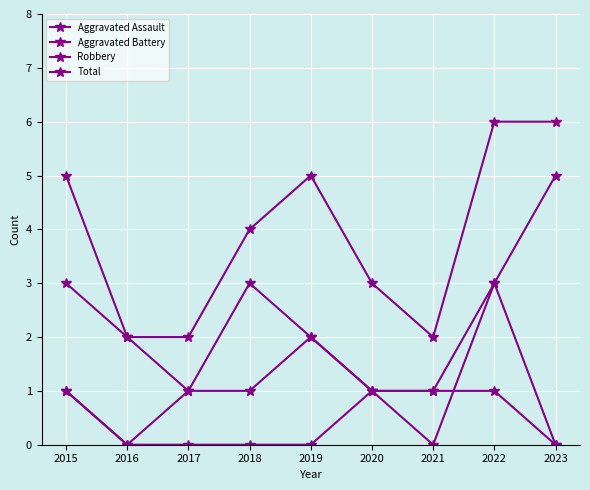

Is this an area chart (filled region under the line)?

No